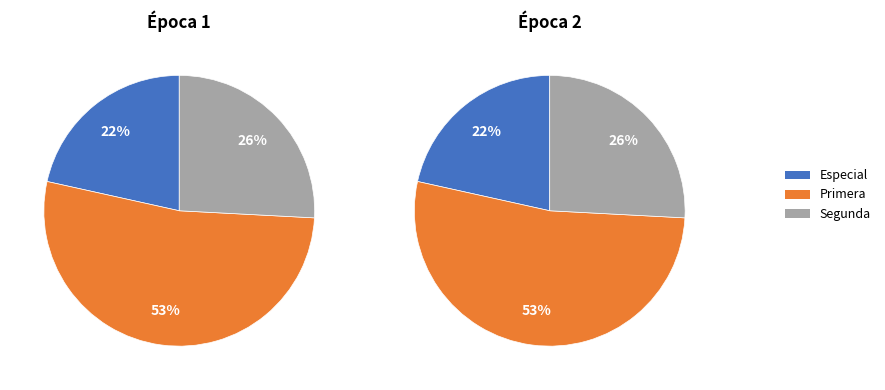

The Segunda slice represents 26% of the pie. True or false?

True